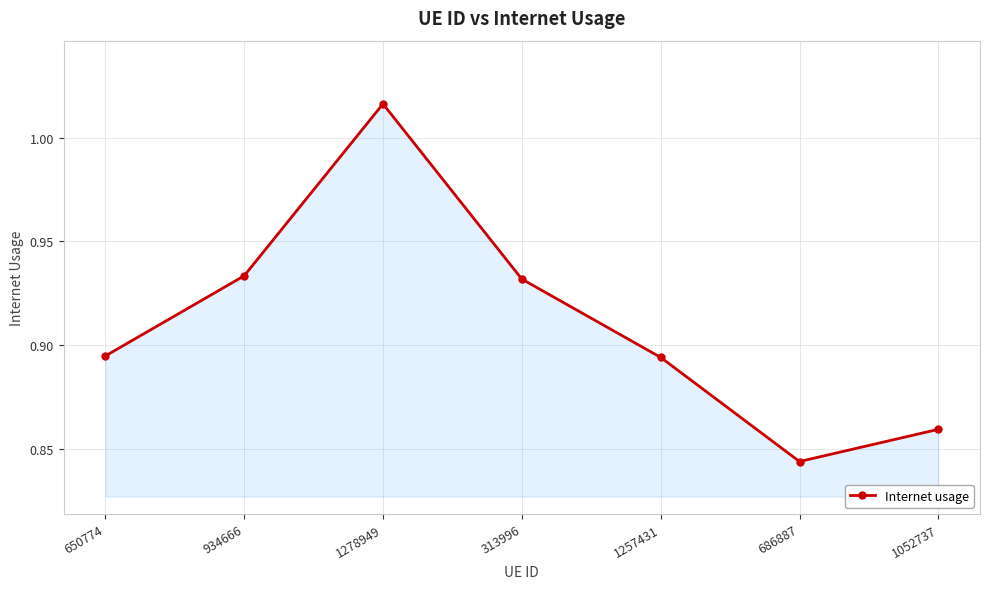

Which category has the highest value across all series?

1278949